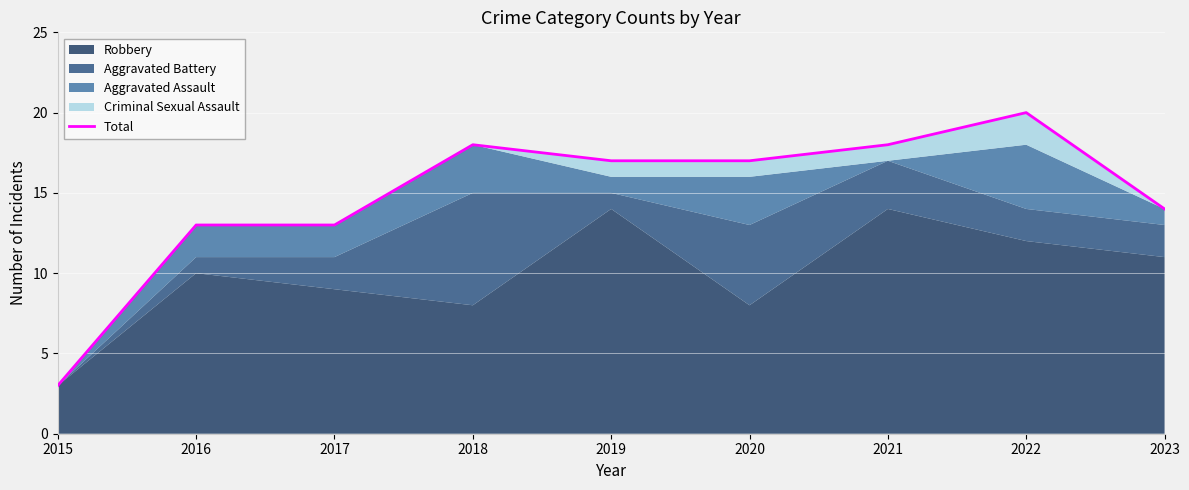

The value at 2022 is 20. True or false?

True